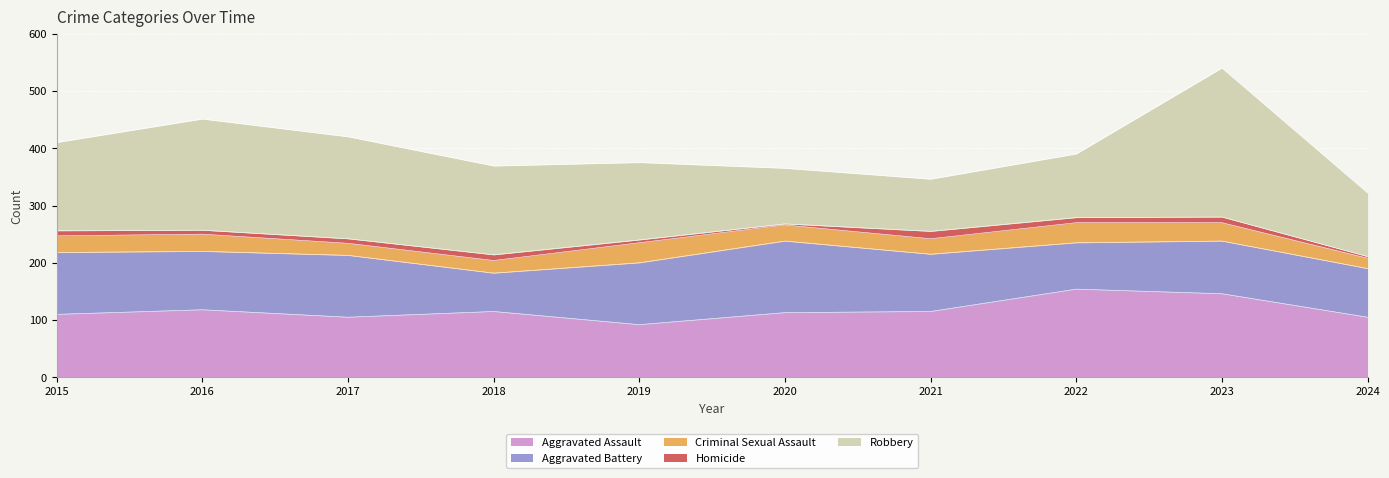

What is the total value across all series at 2020?

365